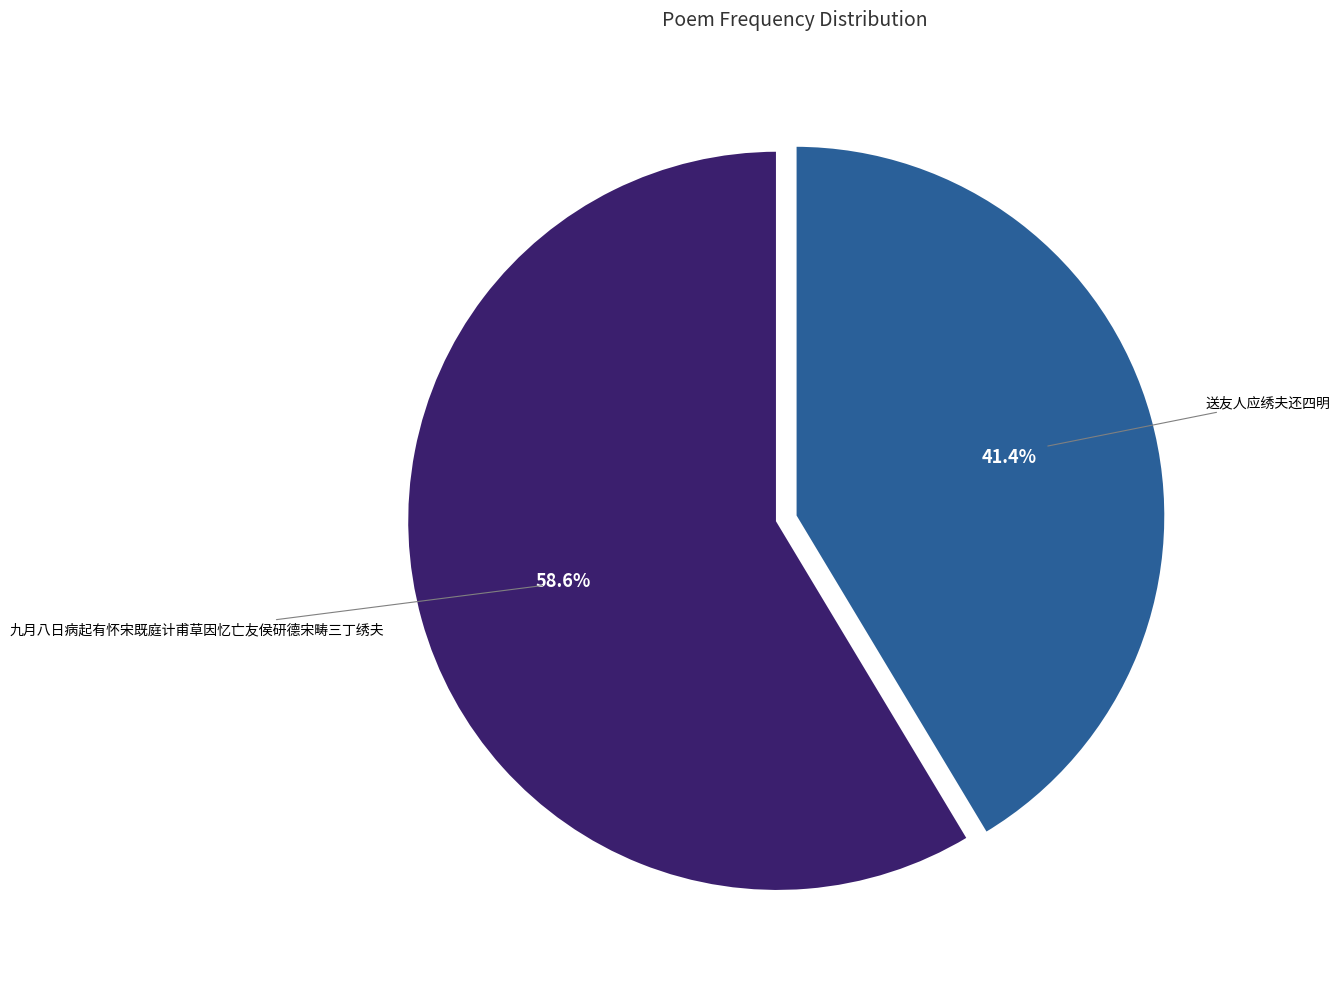

Is there any slice that represents more than half of the pie?

Yes